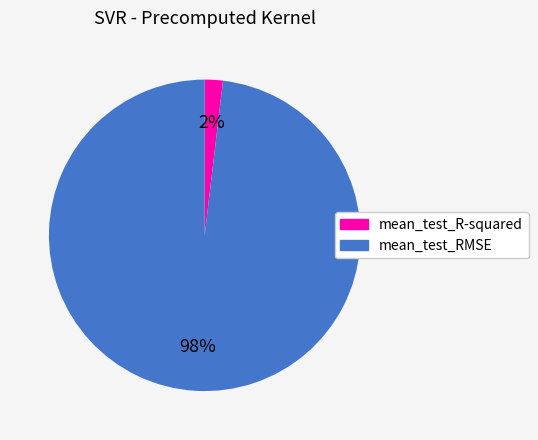

Does mean_test_R-squared represent more than half of the total?

No